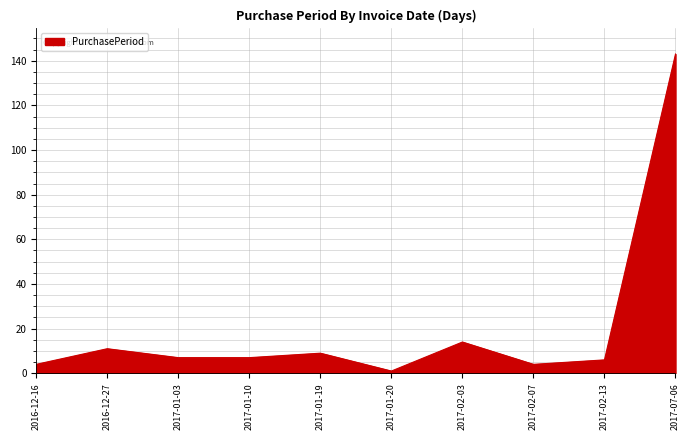

True or false: the data shows 1 at 2017-01-20.

True